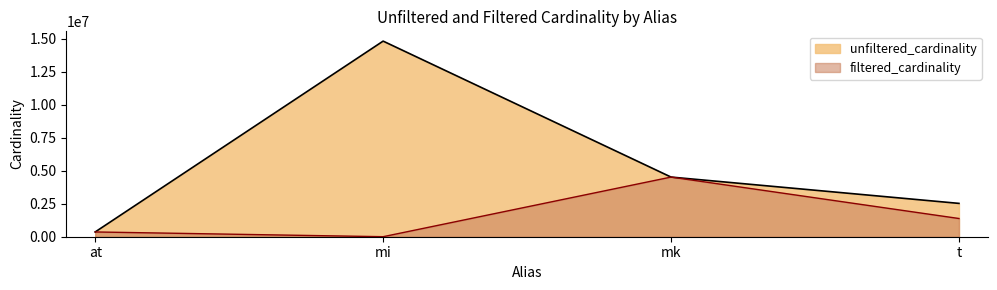

What position from the left is mk?

3